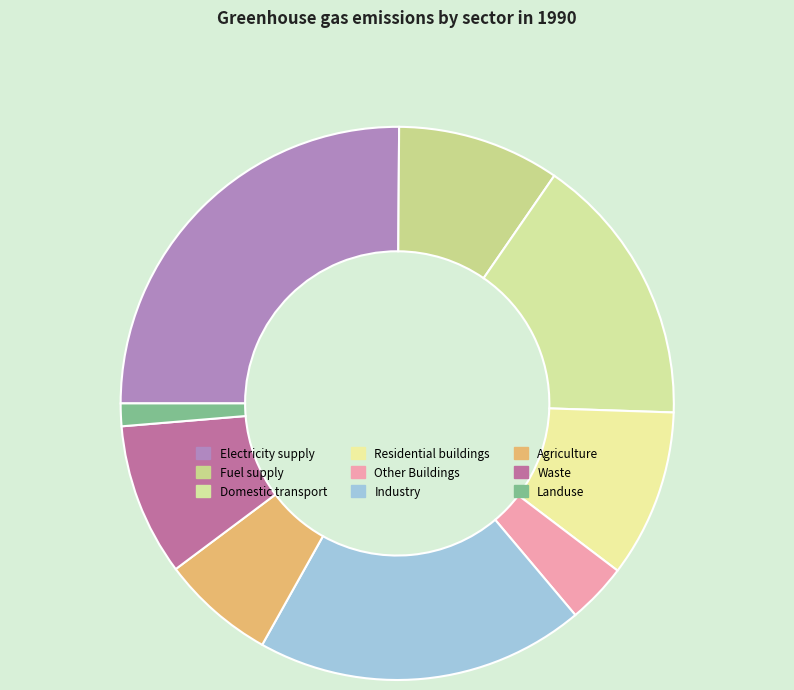

Is it true that Industry is 32% of the pie?

False